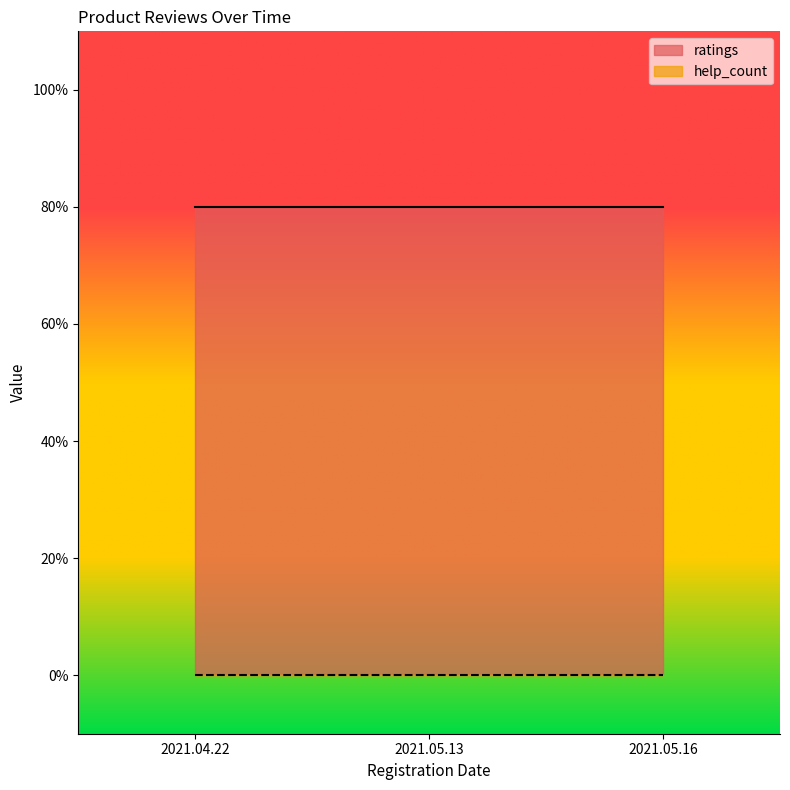

Between 2021.05.13 and 2021.05.16, which is larger?

2021.05.13